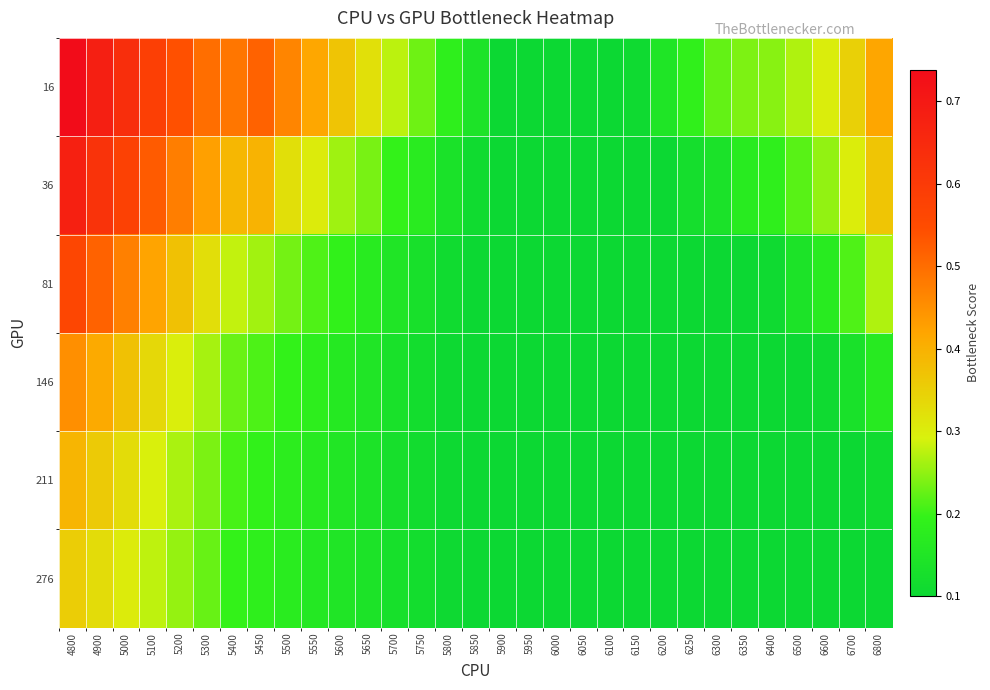

How many series are shown in this chart?

6